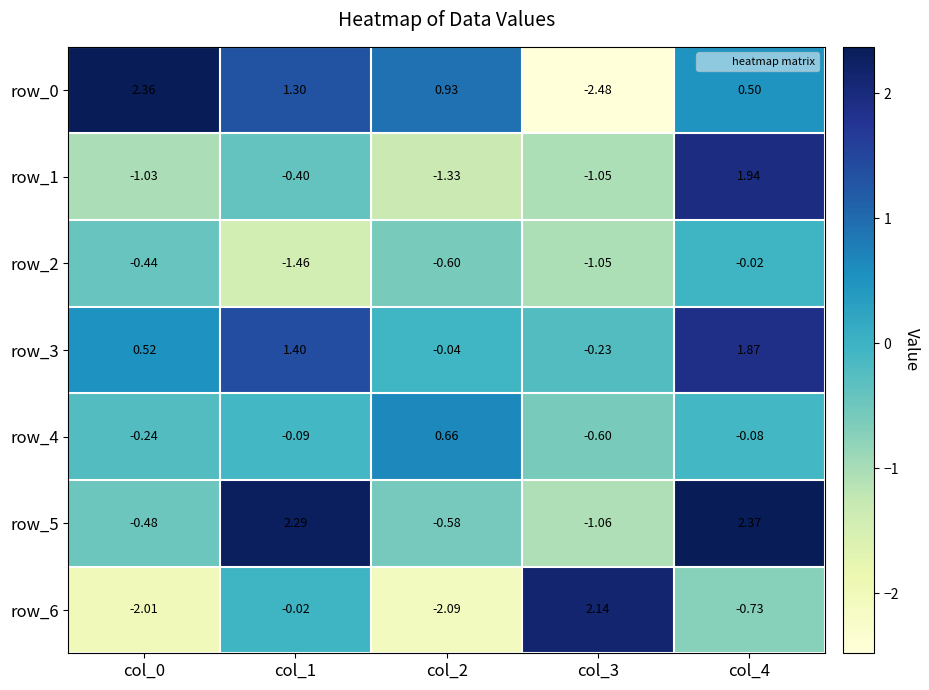

Is the value of row_3 at col_3 greater than the value of row_5 at col_1?

No